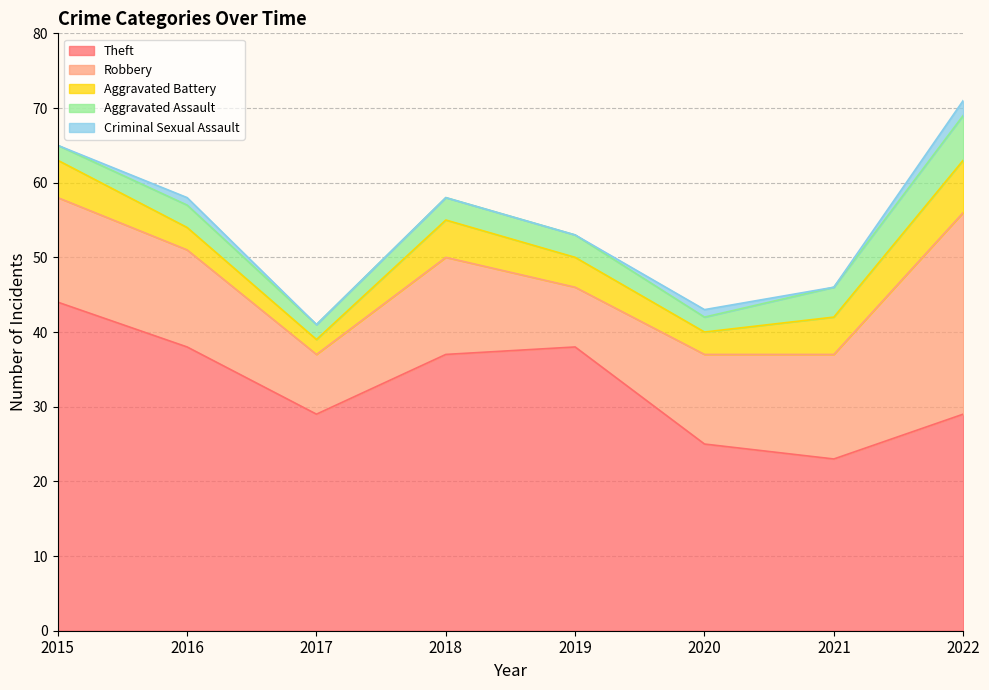

True or false: Aggravated Battery has a value of 5 at 2015.

True